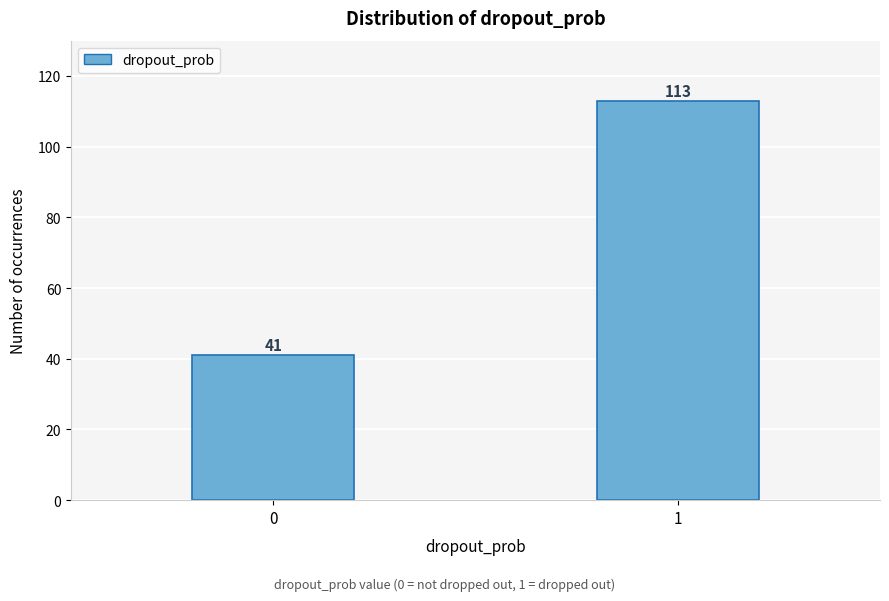

Reading right to left, transcribe all the data shown in this chart.

113	41